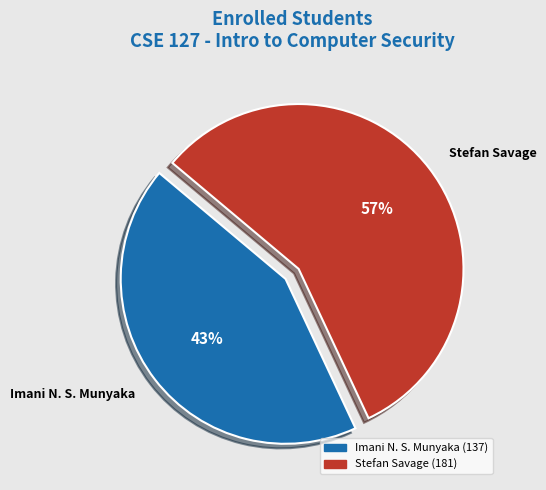

Is the sum of Imani N. S. Munyaka and Stefan Savage greater than half?

Yes